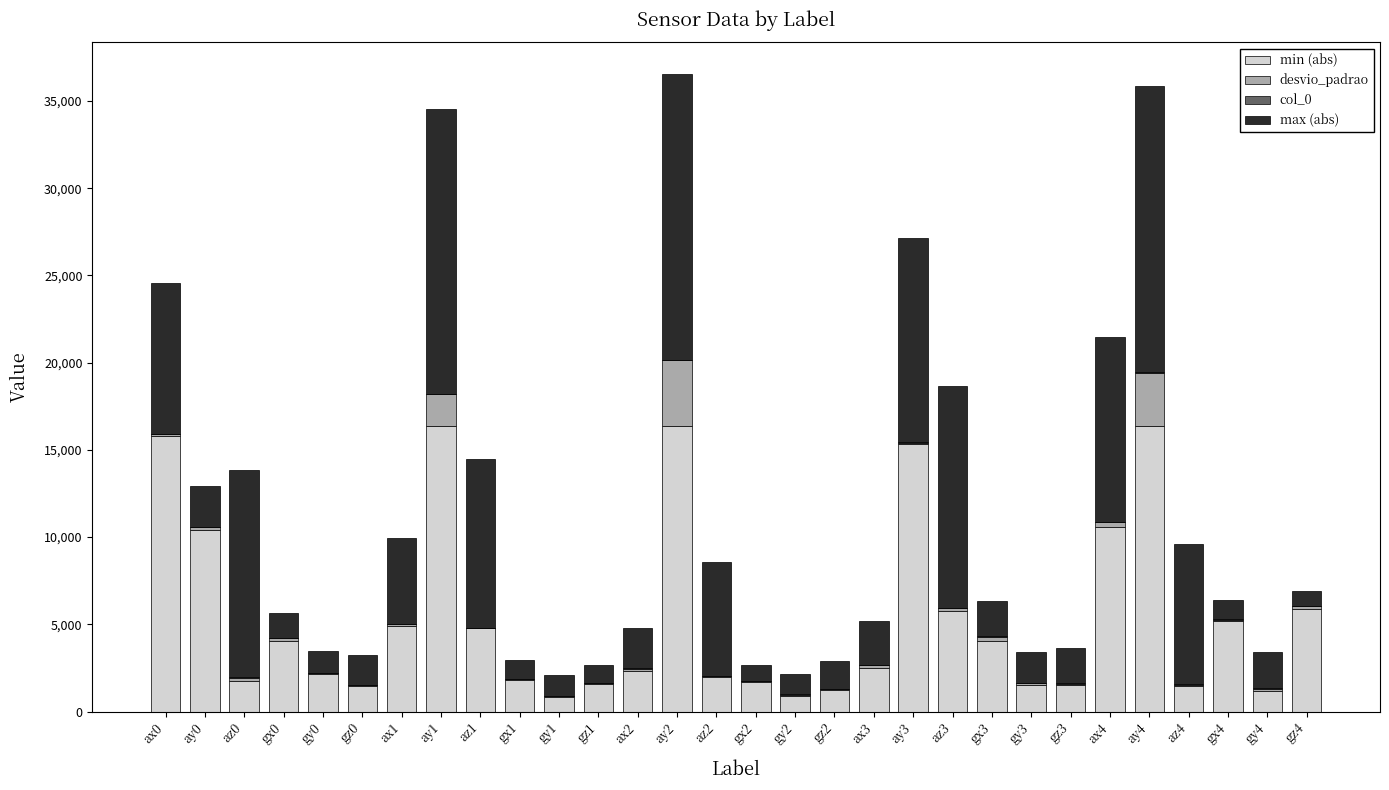

The value of min (abs) at ax0 is 15796.0. True or false?

True